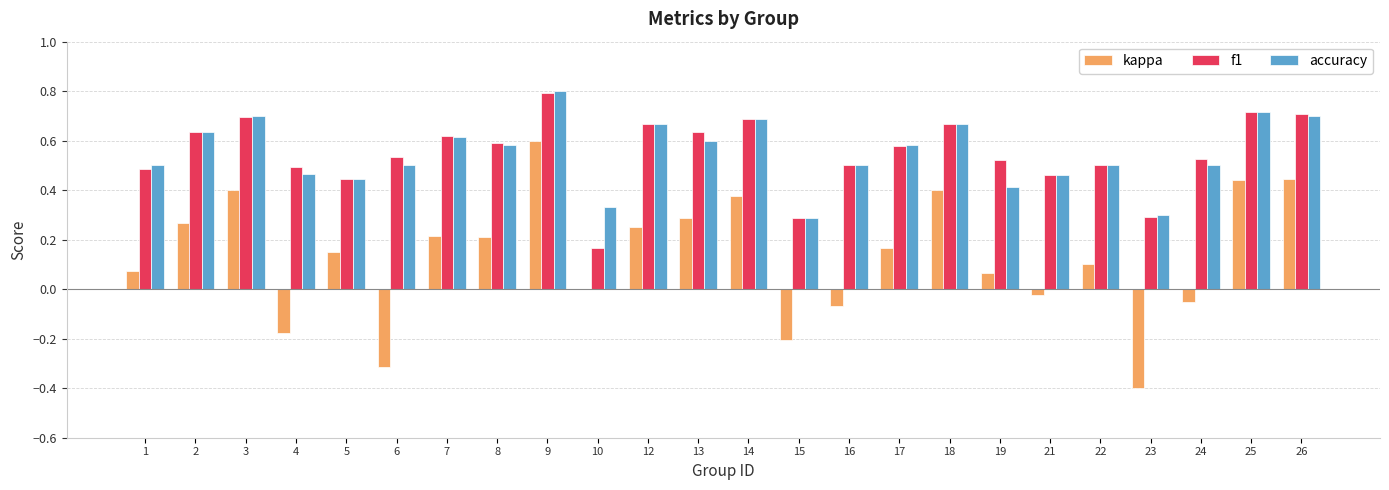

What is the total value across all series at 8?

1.4